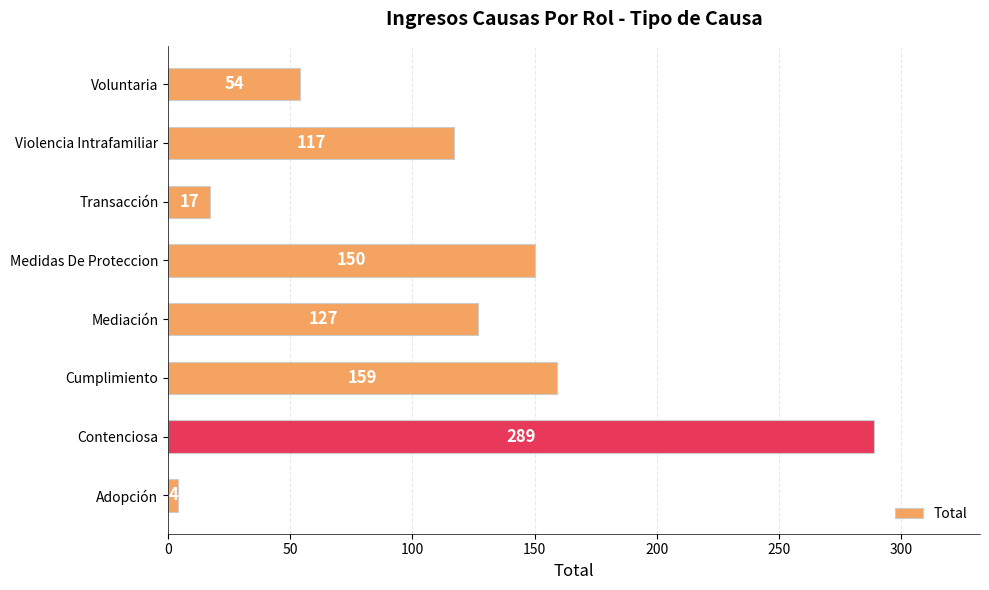

Reading bottom to top, extract all data points from this chart.

Adopción=4	Contenciosa=289	Cumplimiento=159	Mediación=127	Medidas De Proteccion=150	Transacción=17	Violencia Intrafamiliar=117	Voluntaria=54